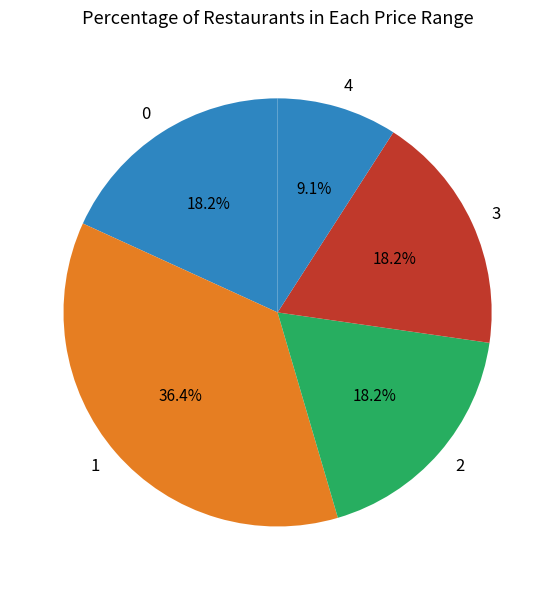

What is the ratio of the value at 4 to the value at 0?

0.5